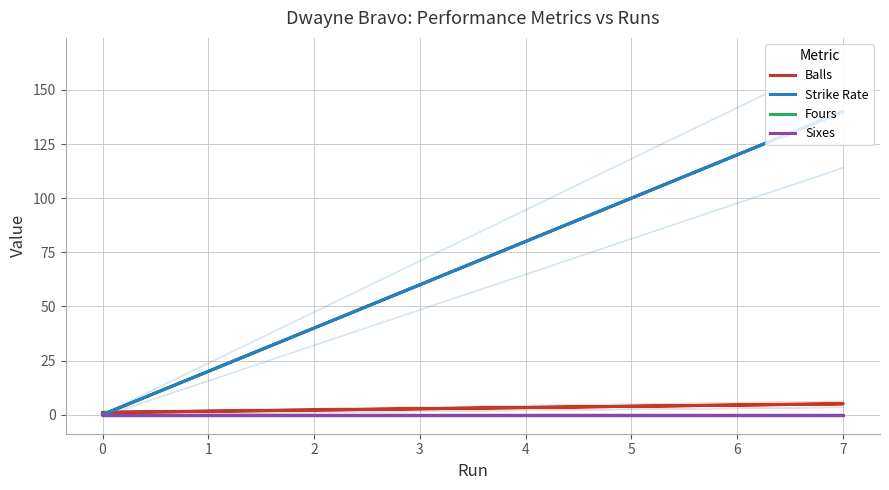

What are all the series names shown in the legend?

Balls, Strike Rate, Fours, Sixes